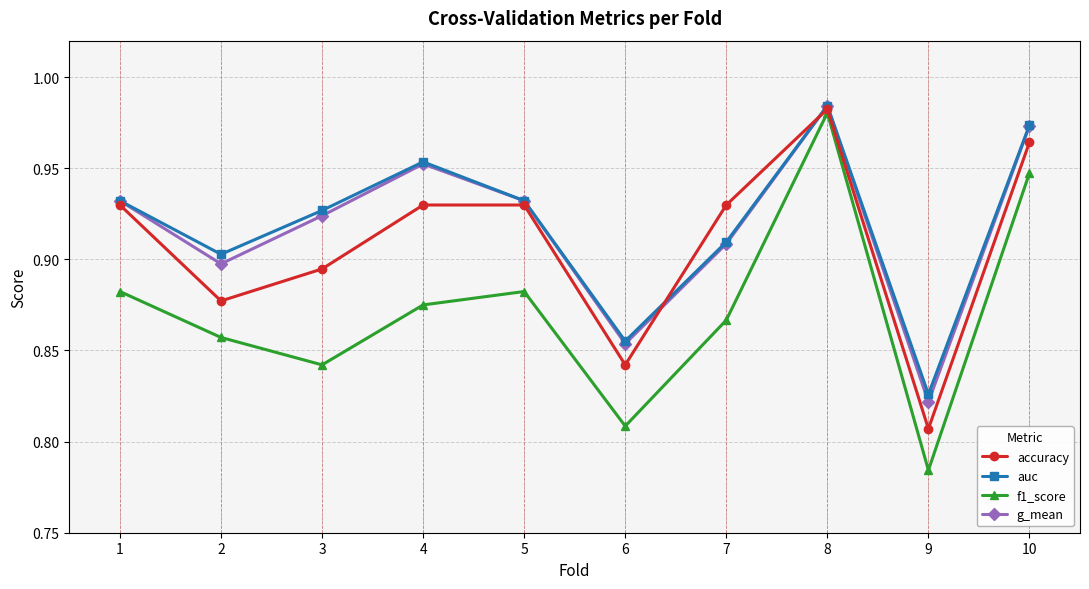

What are all the series names shown in the legend?

accuracy, auc, f1_score, g_mean